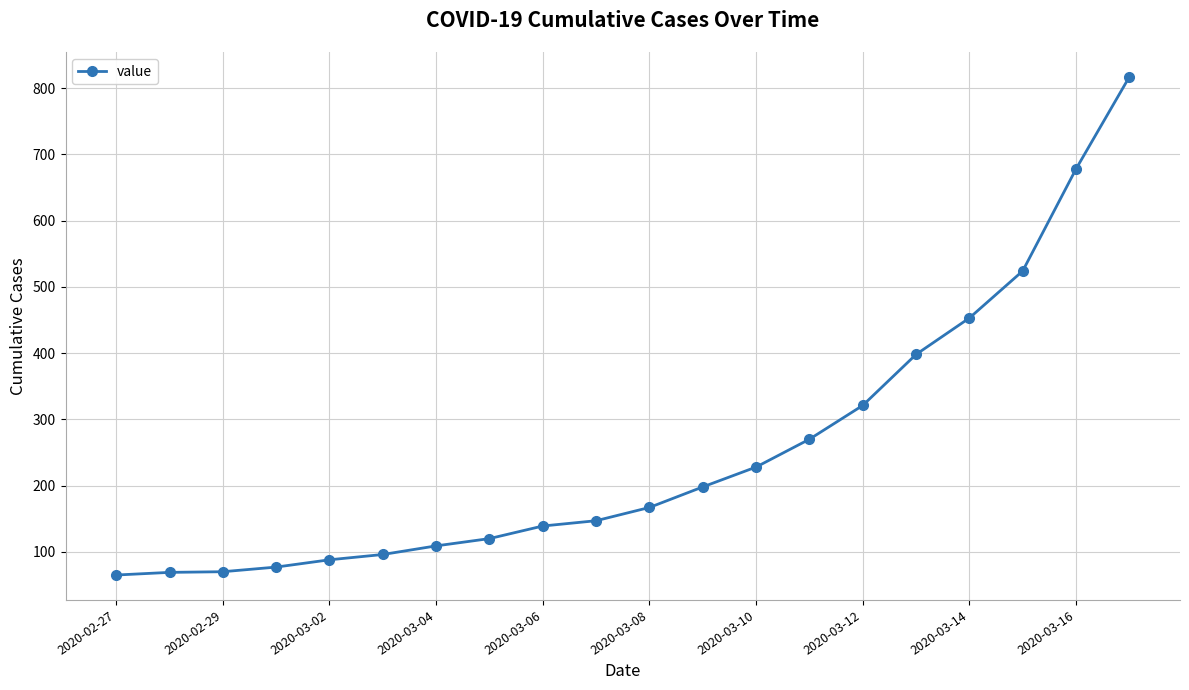

True or false: there are more than 2 points higher than both neighbors.

False